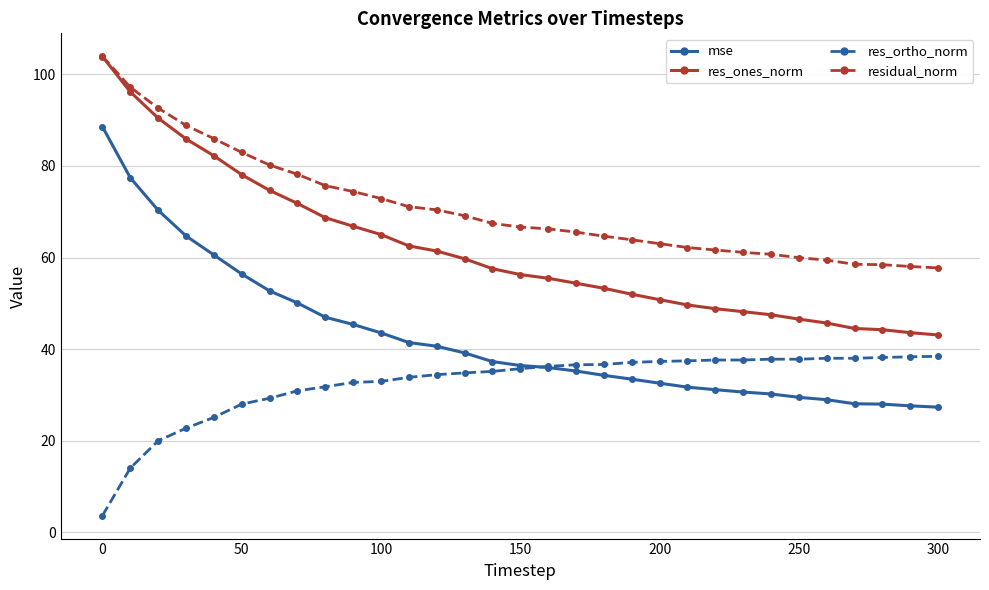

True or false: res_ones_norm and mse cross at least once.

False